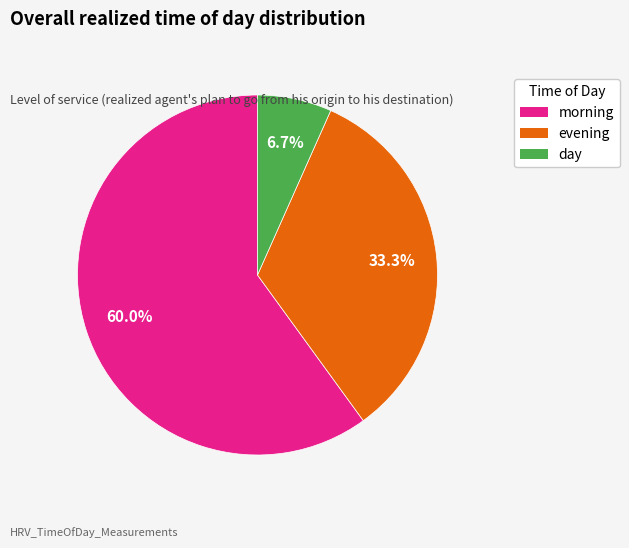

Rank the categories by value from lowest to highest.

day, evening, morning